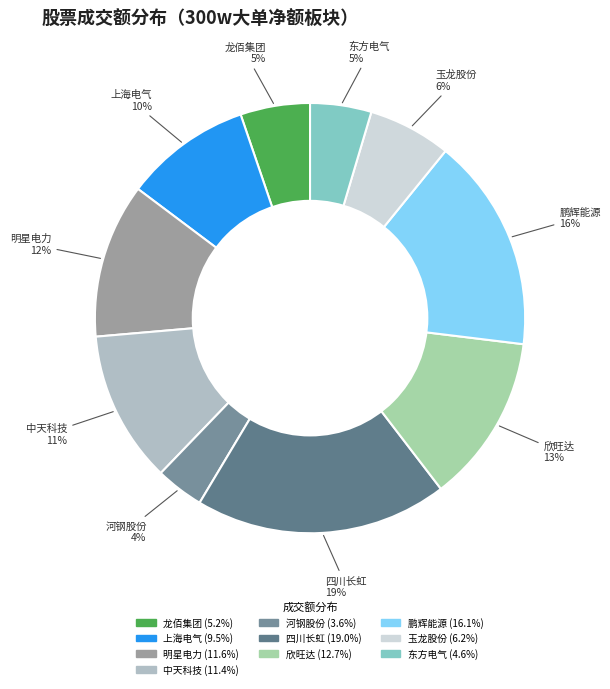

How many slices are in this pie chart?

10